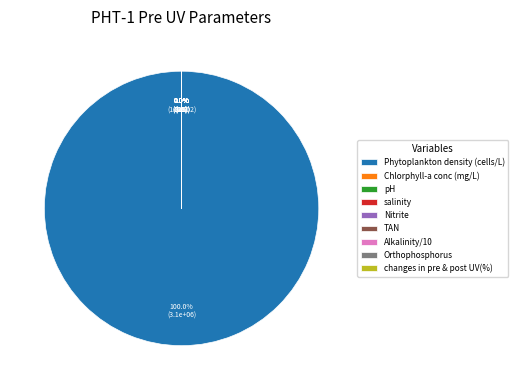

What is the smallest slice in the pie chart?

TAN